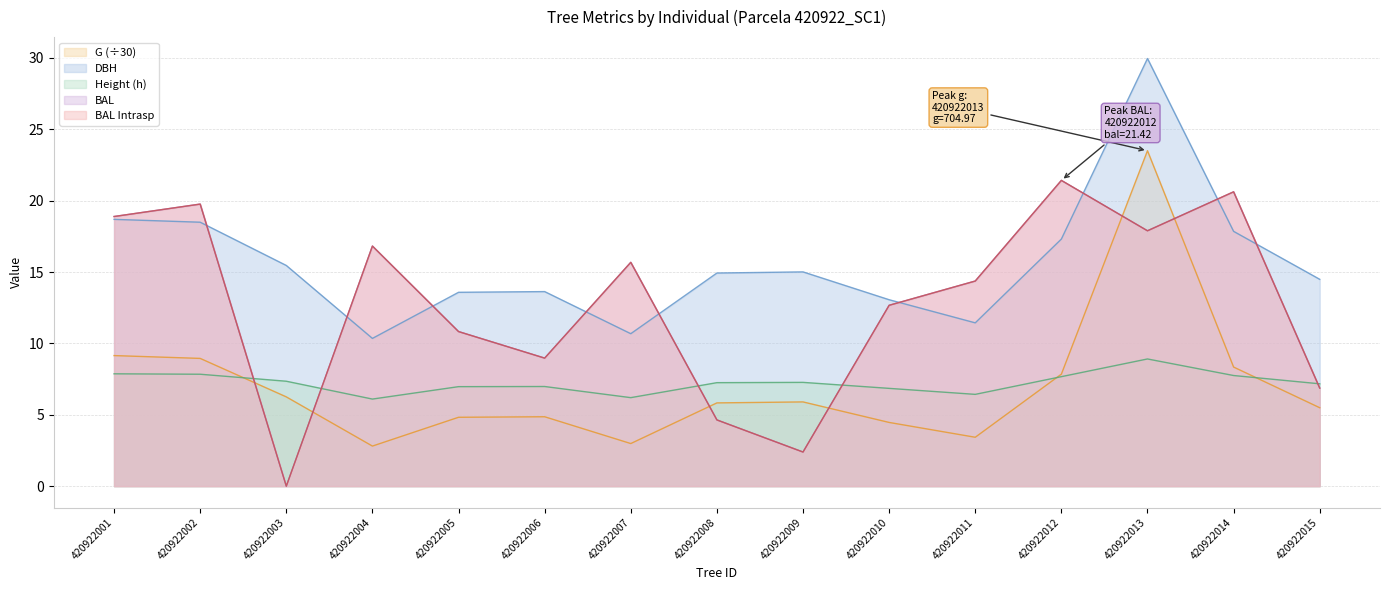

Where is the first local maximum for bal?

420922002